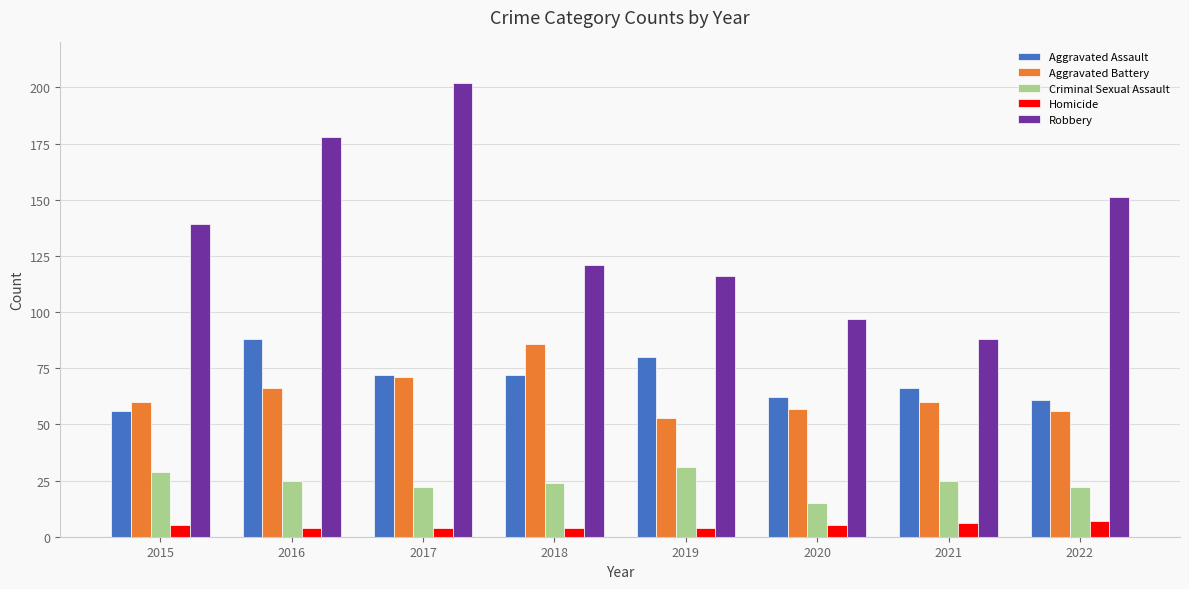

What is the spread (max minus min) of values at 2020?

92